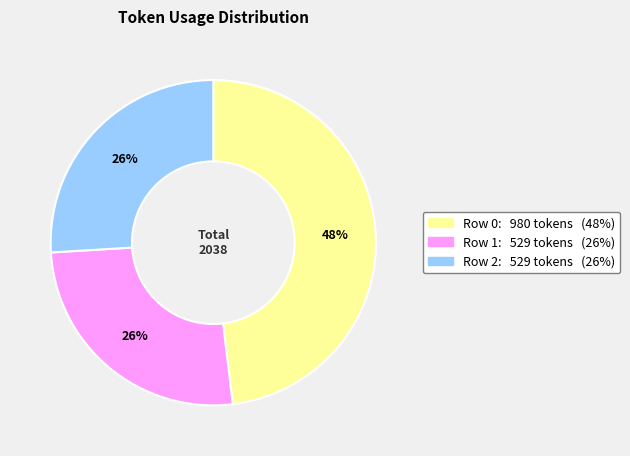

To the nearest percent, what is the average slice percentage?

33%